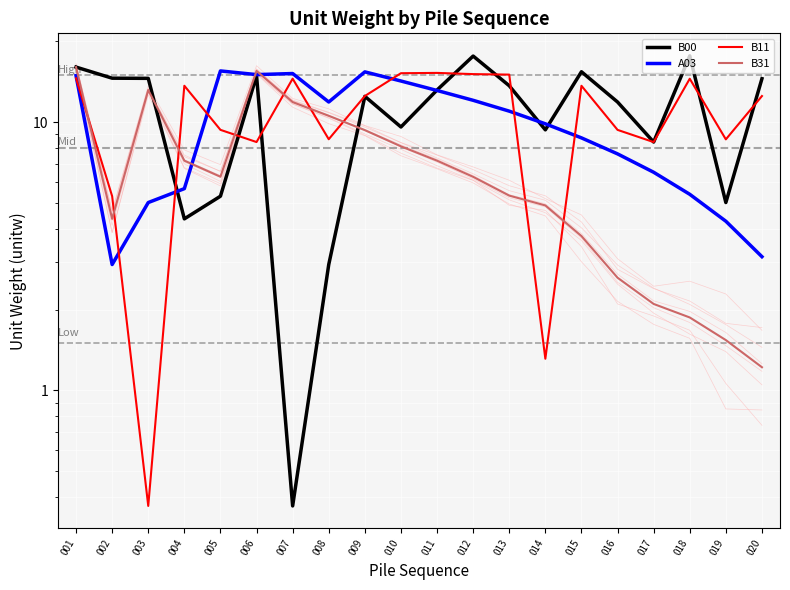

What are all the series names shown in the legend?

B00, A03, B11, B31